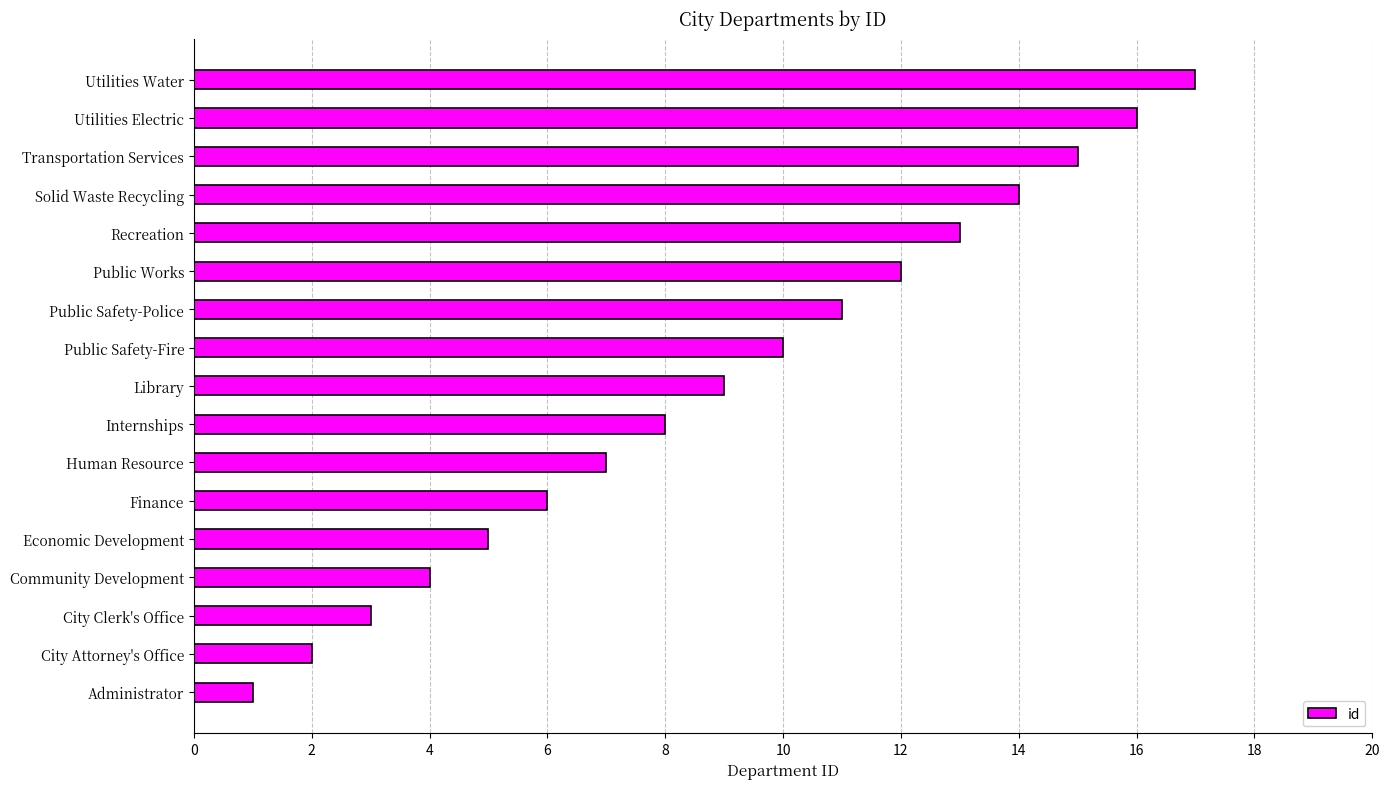

Read the value at Community Development.

4